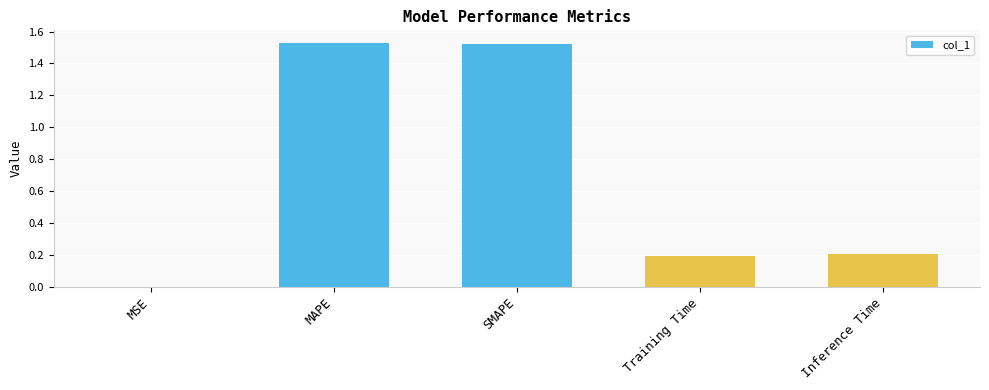

The value at Inference Time is 0.2. True or false?

True